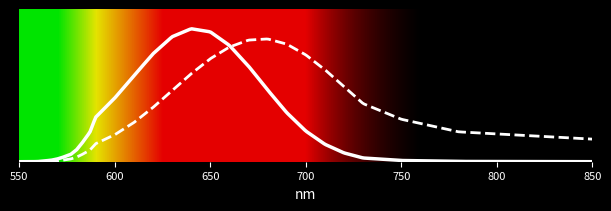

The solid series shows 1 at 25. True or false?

False